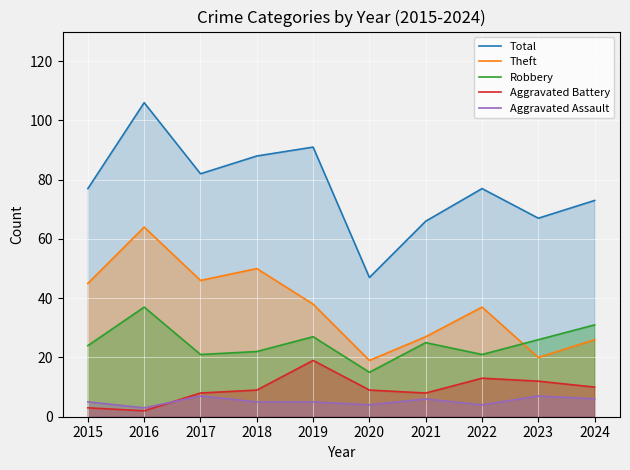

At which category is the sum across all series the highest?

2016